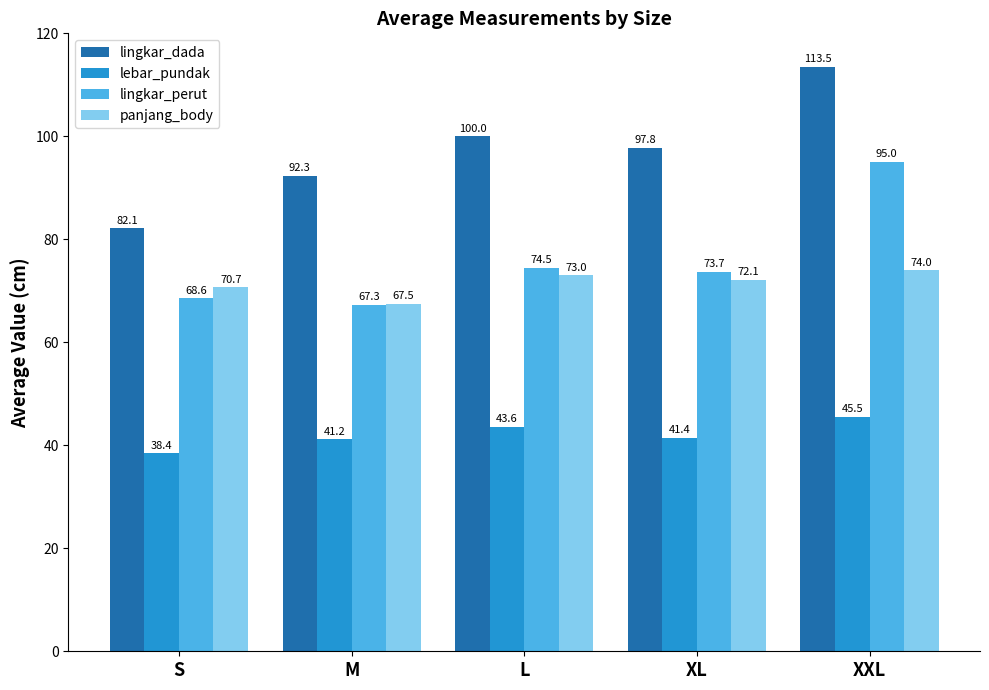

How many bars are there in total?

20